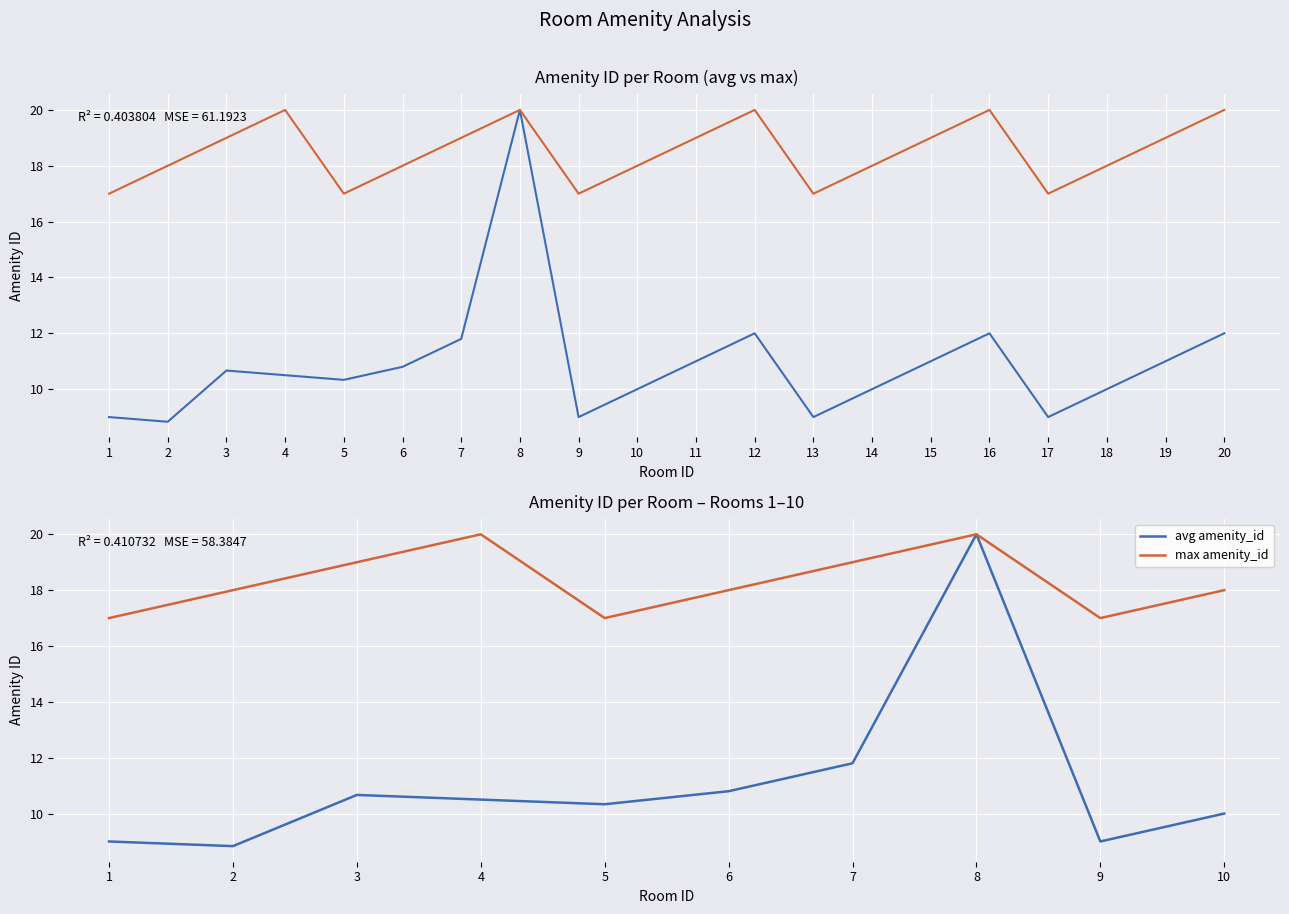

Reading right to left, transcribe all the data shown in this chart.

avg amenity_id: 10.0	9.0	20.0	11.8	10.8	10.3	10.5	10.7	8.8	9.0
max amenity_id: 18.0	17.0	20.0	19.0	18.0	17.0	20.0	19.0	18.0	17.0